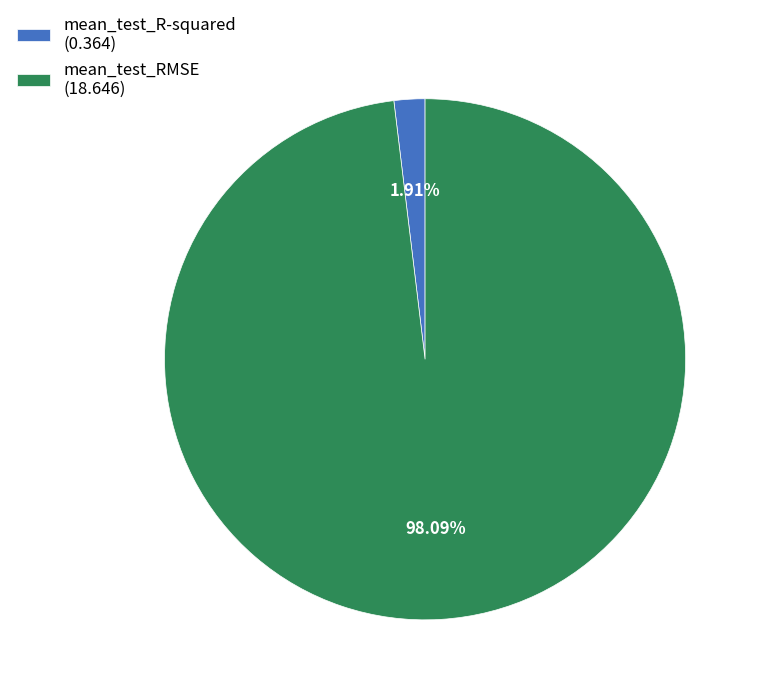

Combined, do mean_test_R-squared (0.364) and mean_test_RMSE (18.646) account for over 50%?

Yes